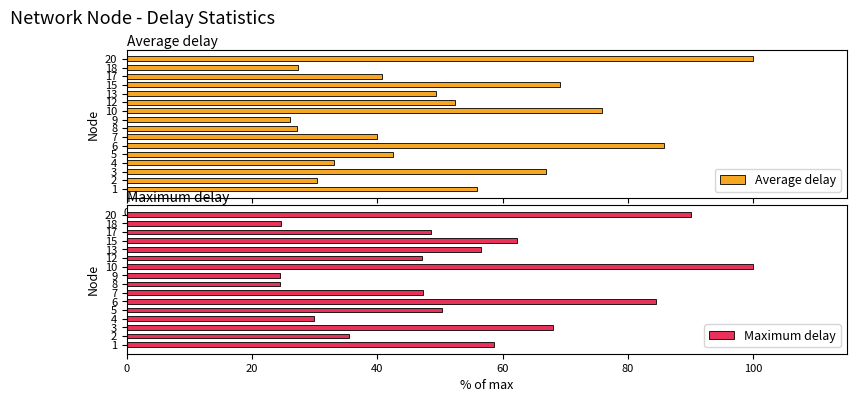

What is the average value of the Average delay series?

51.4